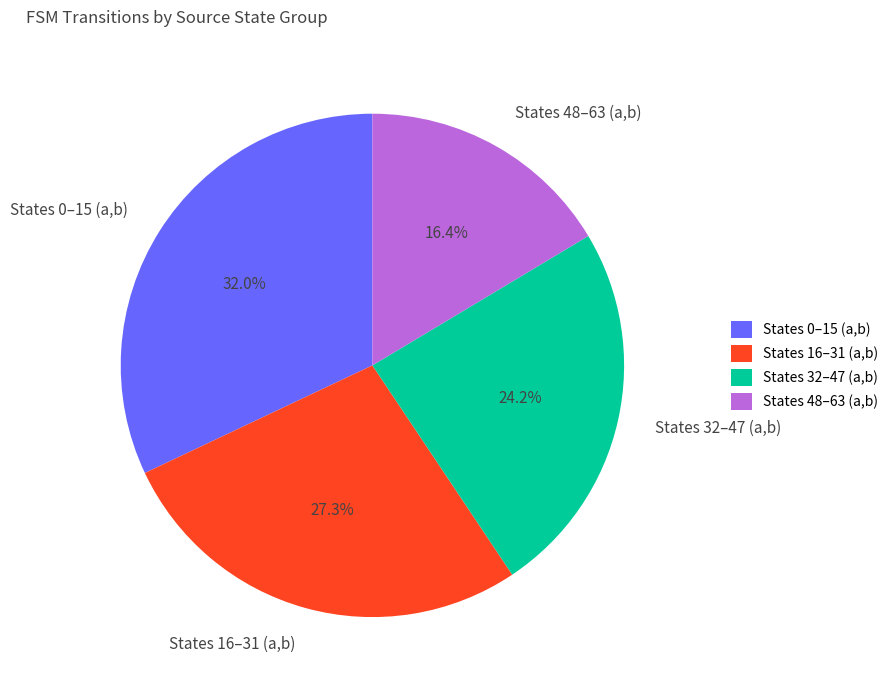

Rank the categories by value from lowest to highest.

States 48–63 (a,b), States 32–47 (a,b), States 16–31 (a,b), States 0–15 (a,b)